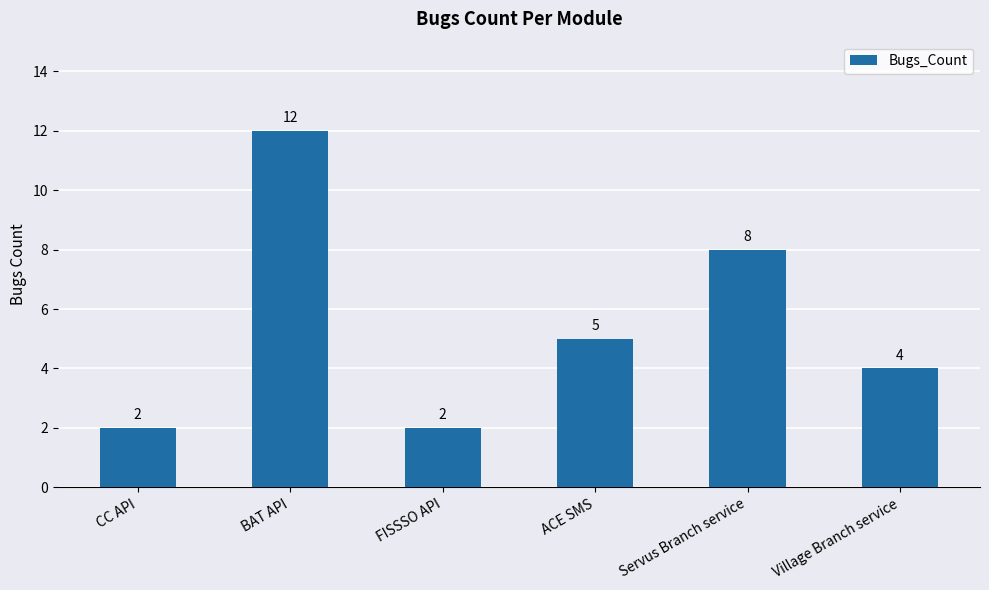

What is the label of the 4th bar from the right?

FISSSO API